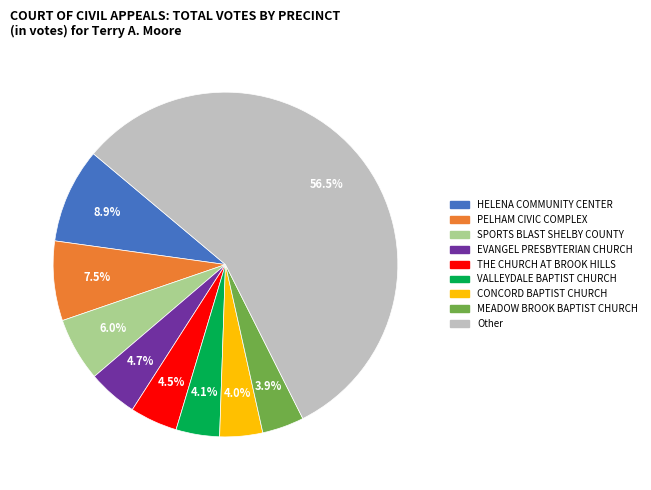

To the nearest percent, what is the difference between the largest and smallest slice percentages?

53%